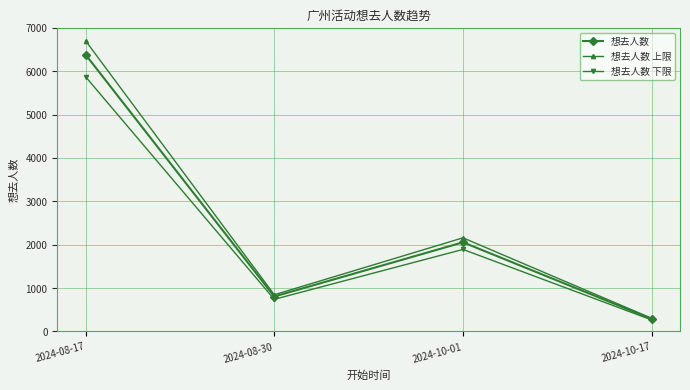

What is the difference between the maximum and second lowest values in the 想去人数 下限 series?

5129.9